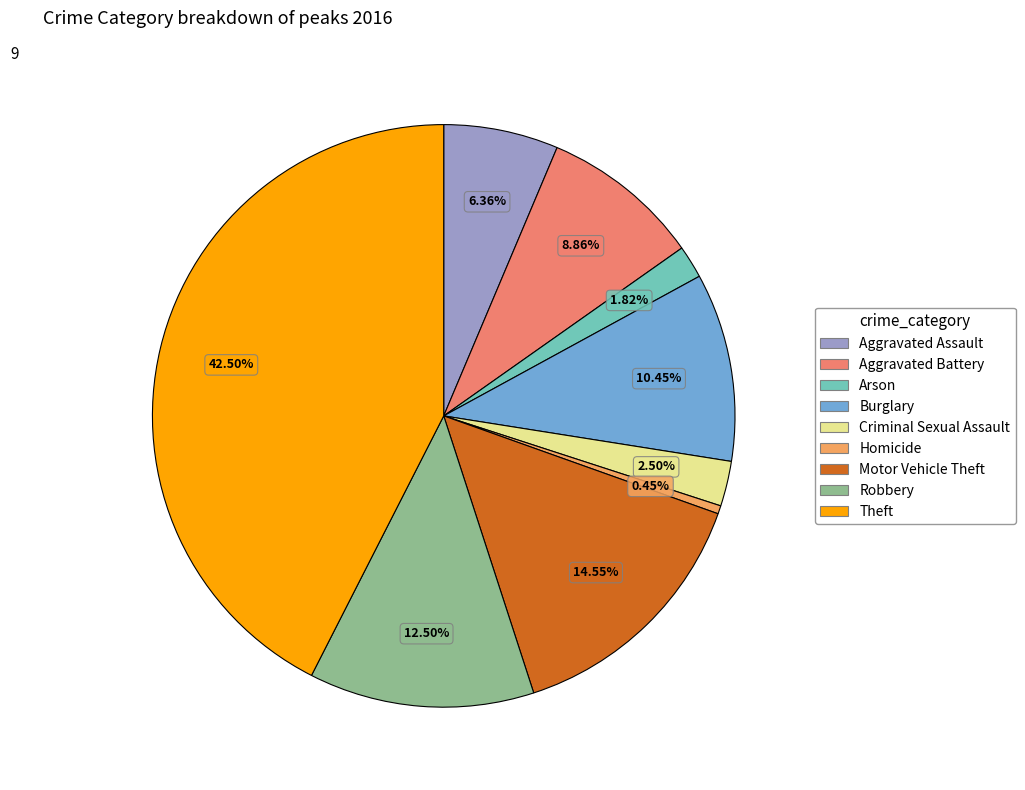

What percentage is the Burglary slice, to the nearest percent?

10%